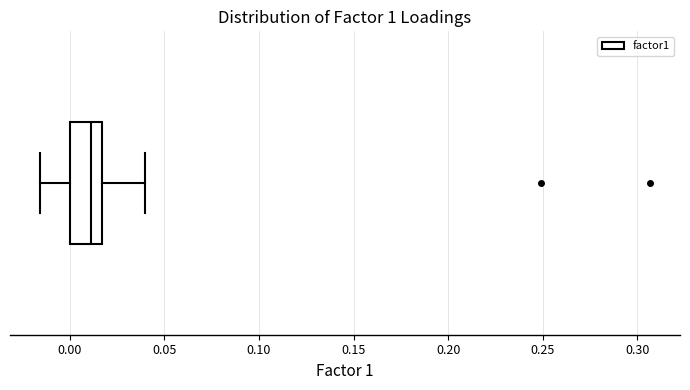

Where is the right edge of the box on the x-axis? The values are not printed on the chart, so give them approximately, as read against the axis.

0.015